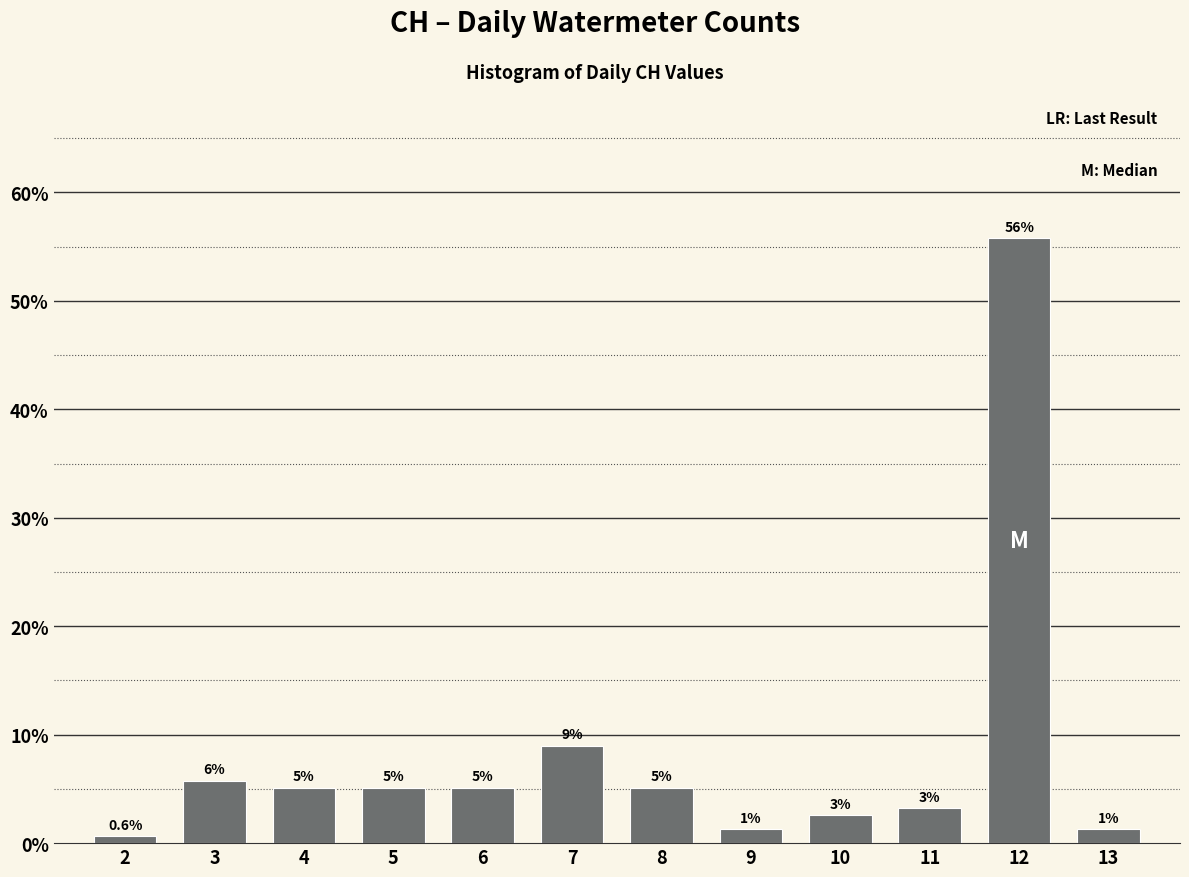

How many bars are there in total?

12